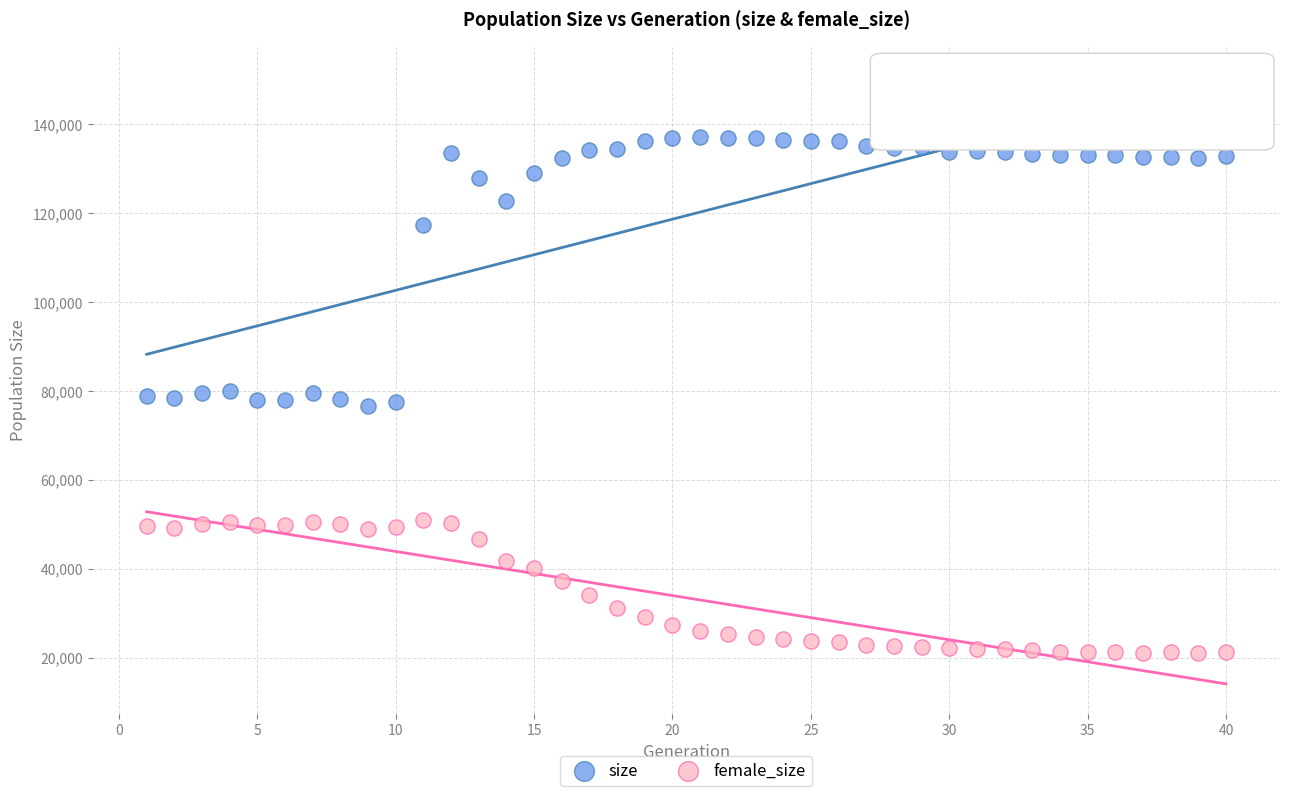

Which series has the widest spread of Y values?

size